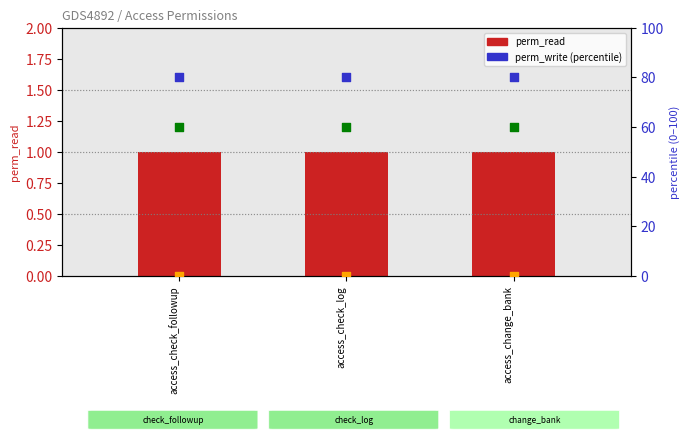

At how many categories does at least one series exceed 17?

3